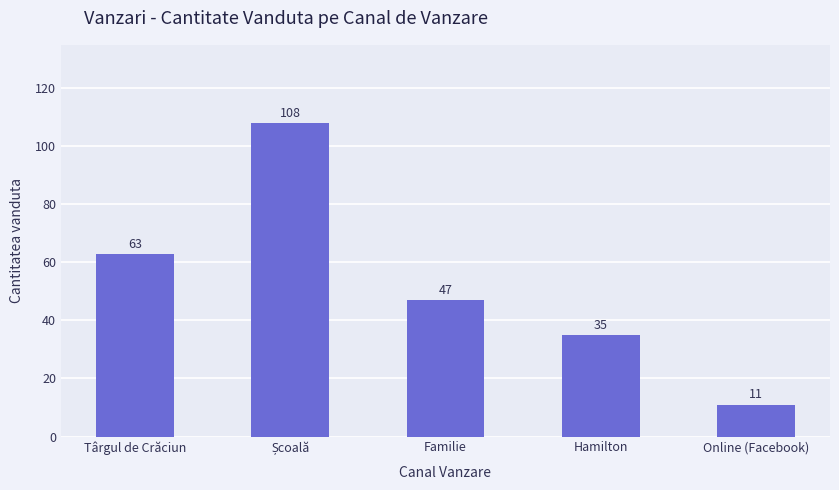

Is it true that the value at Hamilton is 18?

False